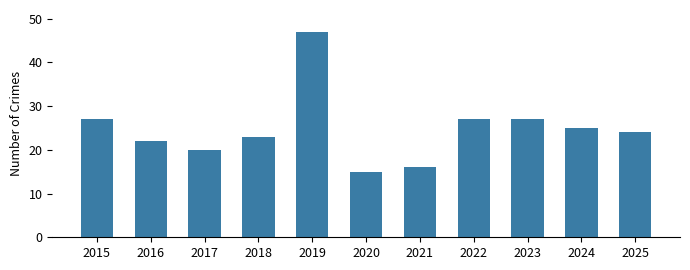

Is it true that the value at 2020 is 6?

False